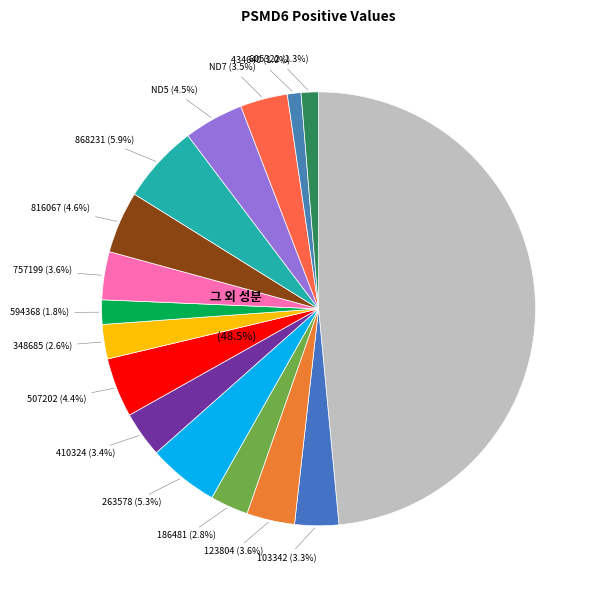

Which slice is the smallest?

434640